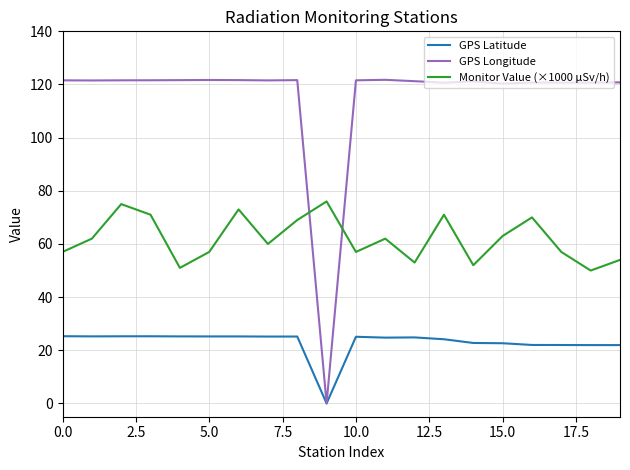

Which series has the largest total across all categories?

GPS Longitude